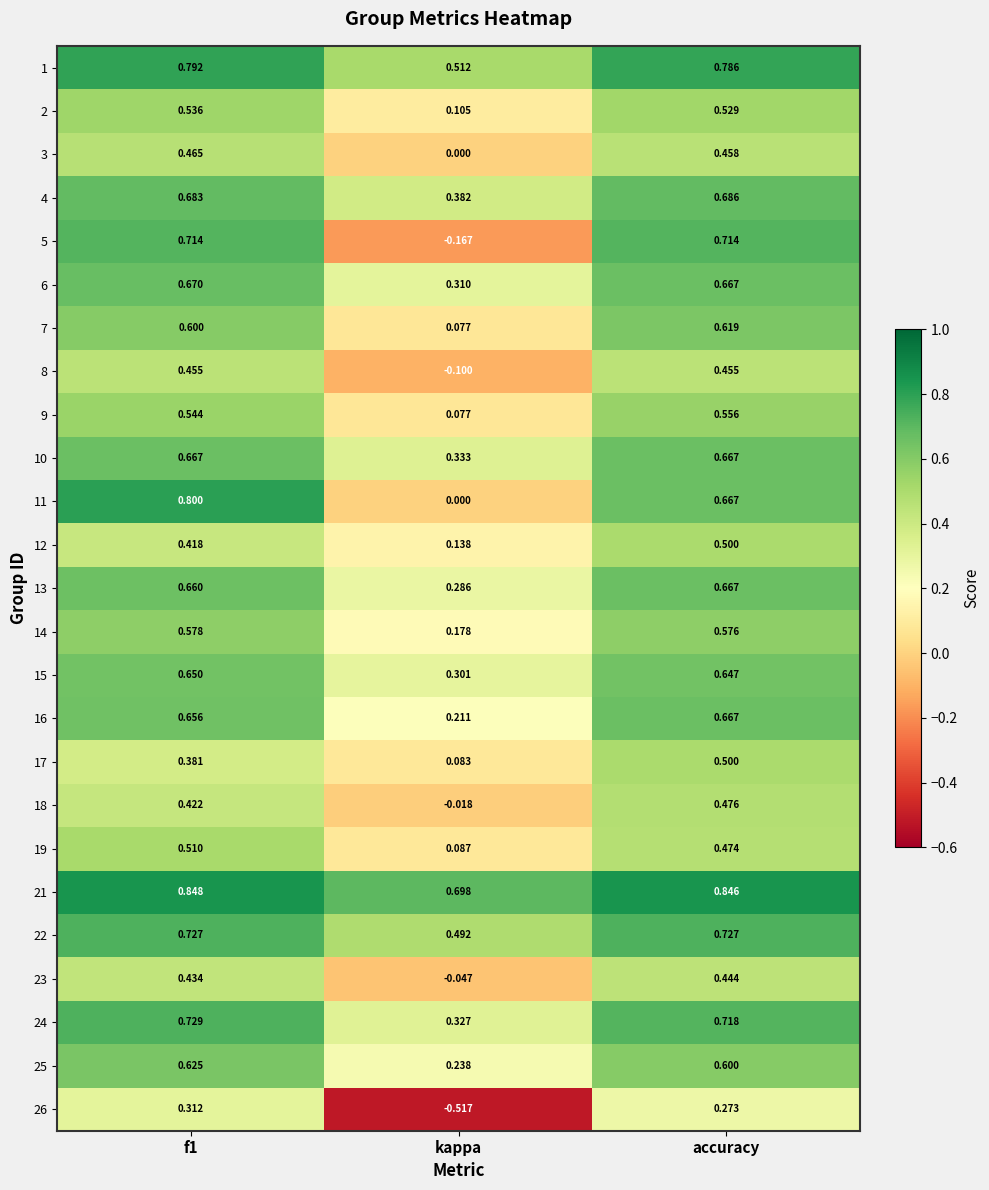

Is the value of 15 at f1 greater than the value of 7 at f1?

Yes